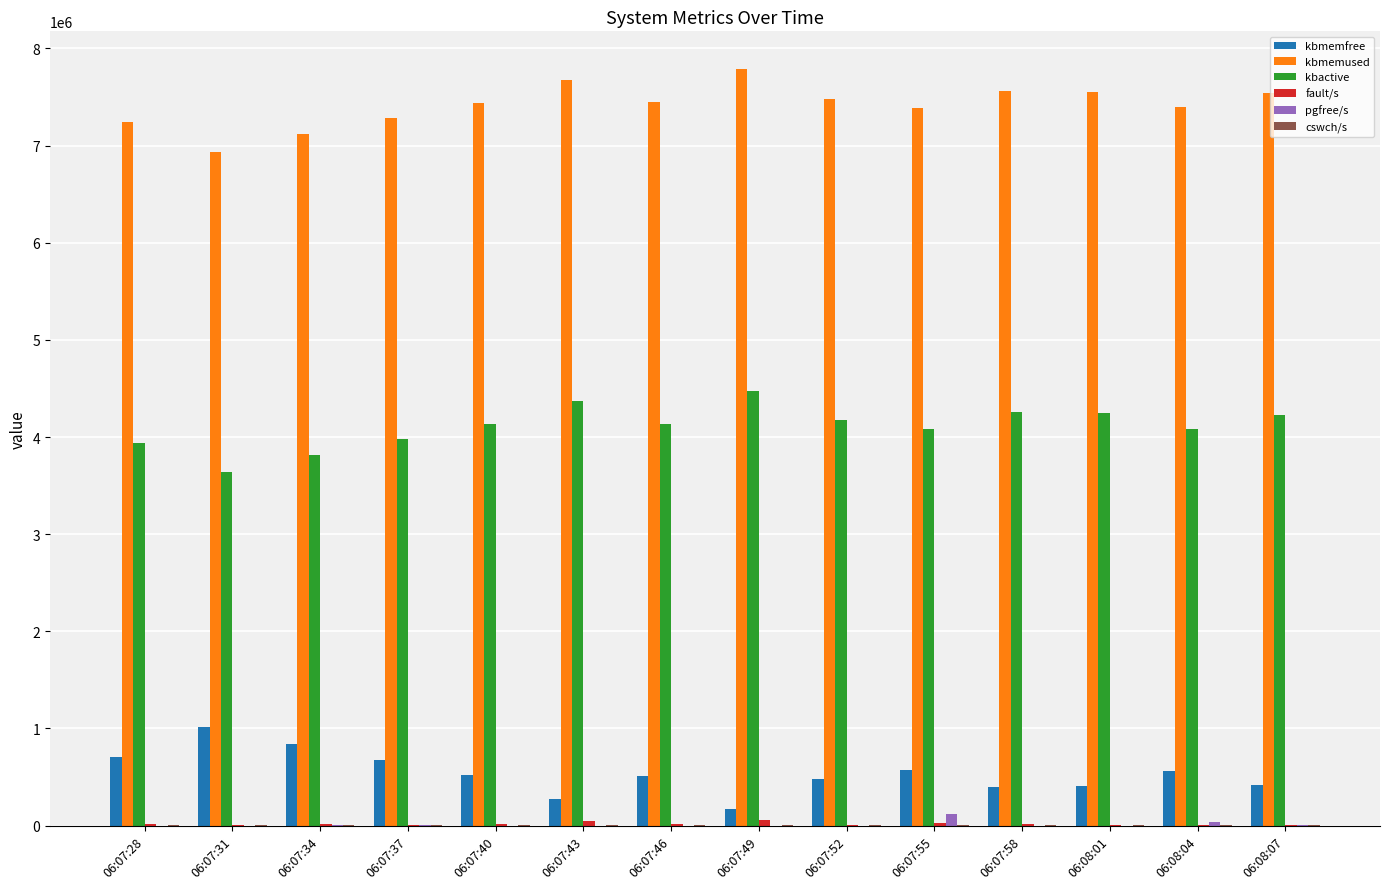

What is the maximum value shown in the chart?

7786952